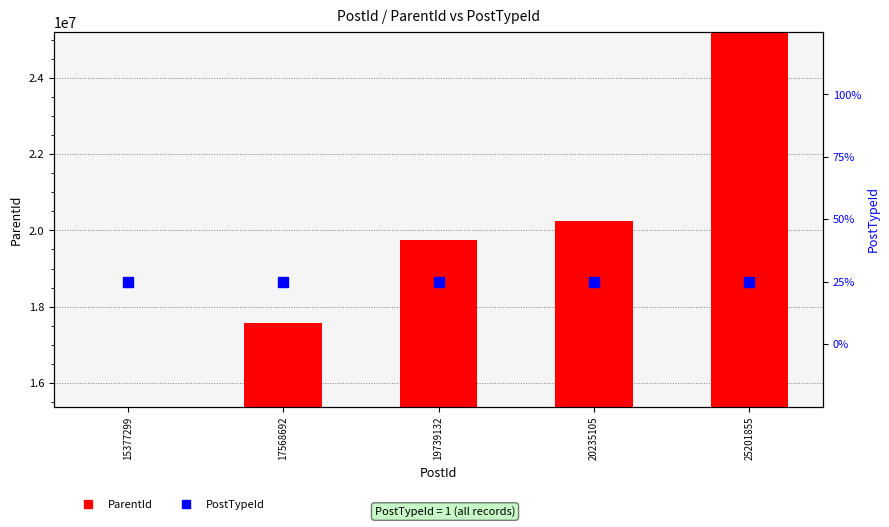

How many categories are shown in the chart?

5